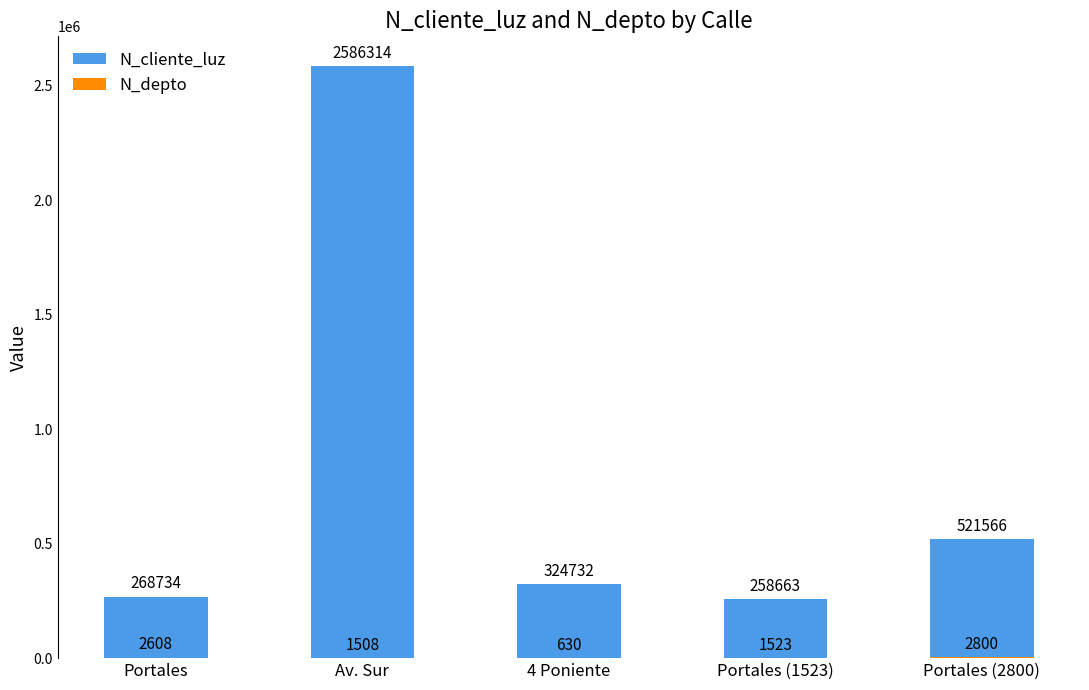

What value does the N_depto series have at Portales (2800), to the nearest 100?

2800